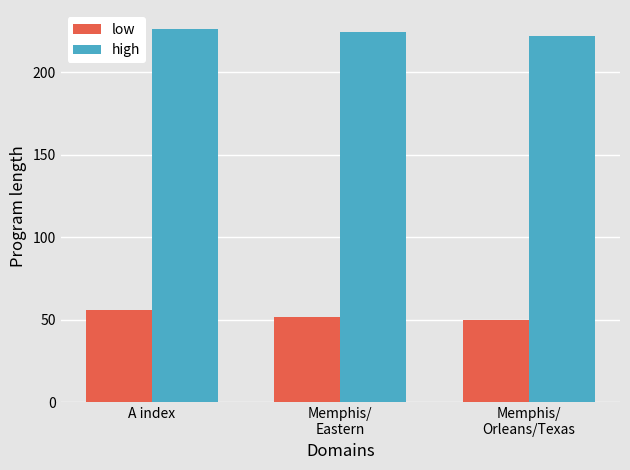

Reading left to right, list all the values displayed in this chart.

low: 55.7	51.4	49.9
high: 226.4	224.4	221.7